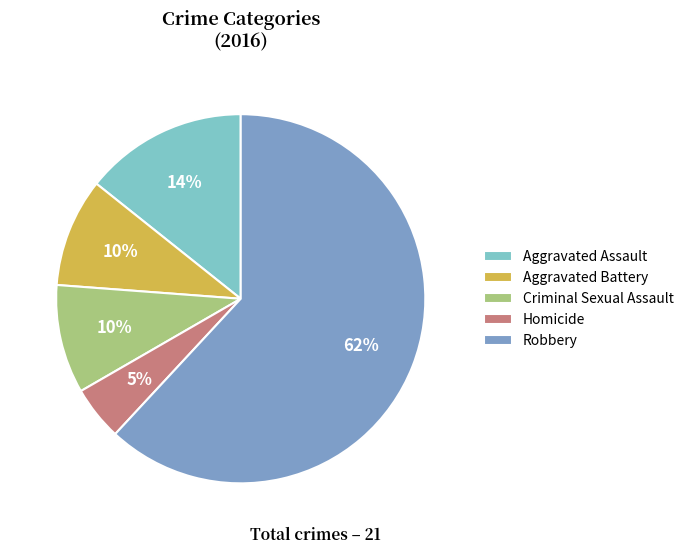

How many segments does this pie chart have?

5